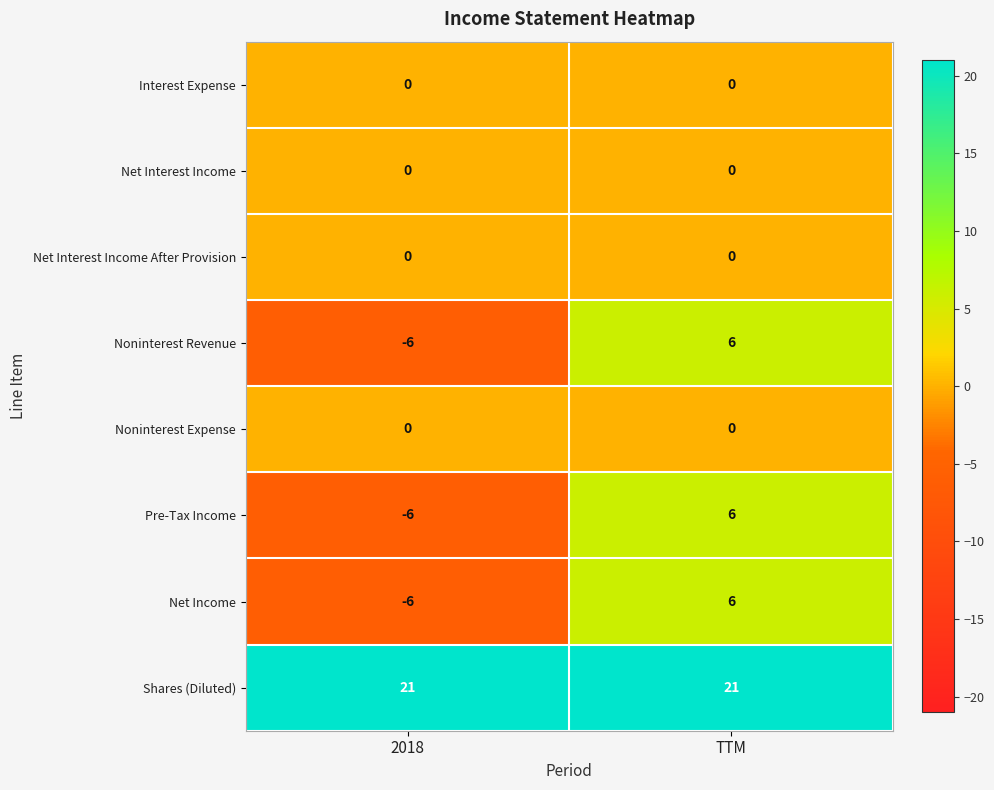

List the labels in order of Net Income value, smallest first.

2018, TTM